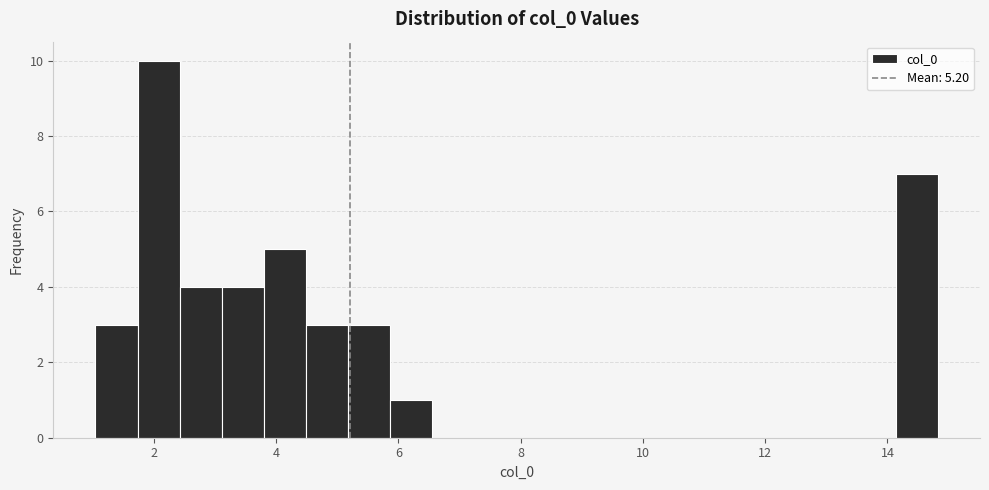

Around what value on the x-axis is the tallest bar? Give the approximate position of its centre, as read against the axis.

2.0